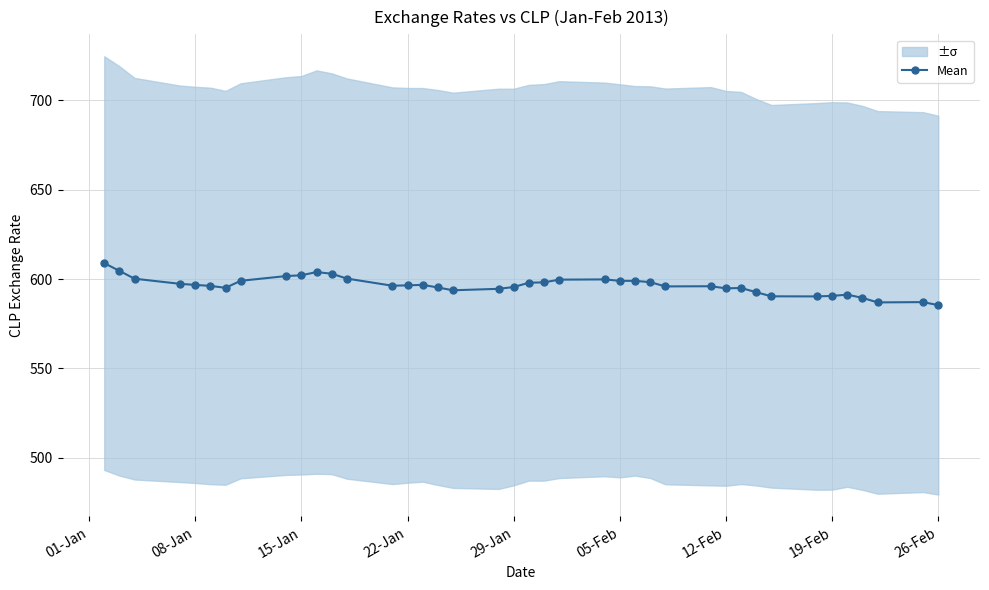

How many points are lower than both their immediate neighbors (excluding endpoints)?

7